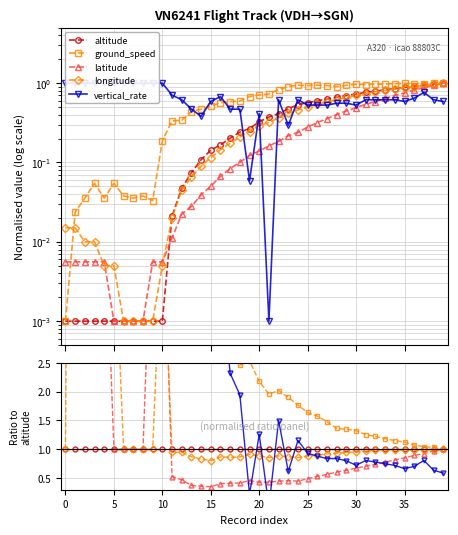

Is this an area chart (filled region under the line)?

No